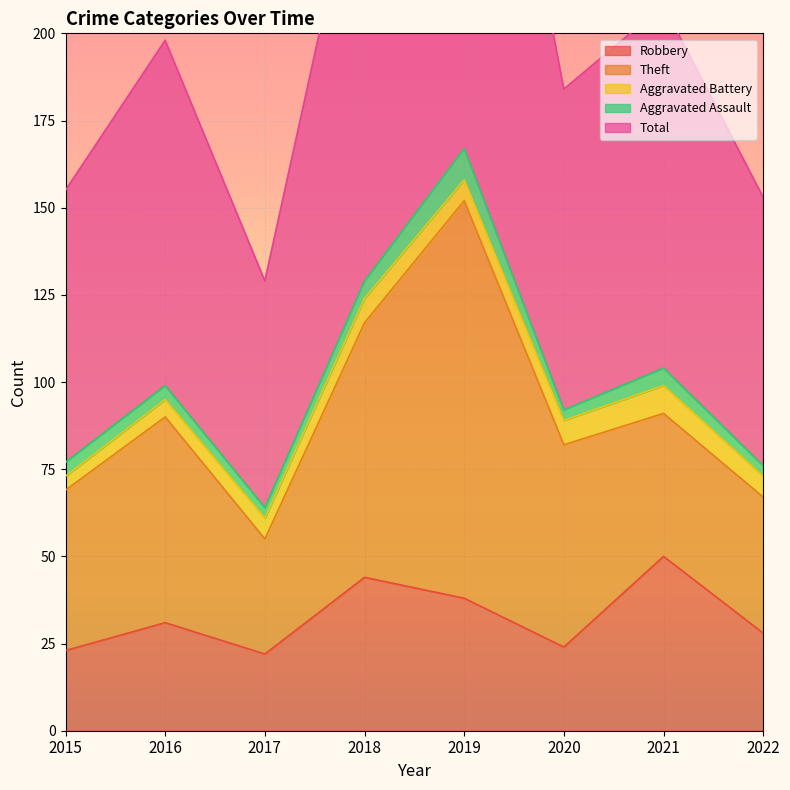

How many lines are shown in the chart?

5